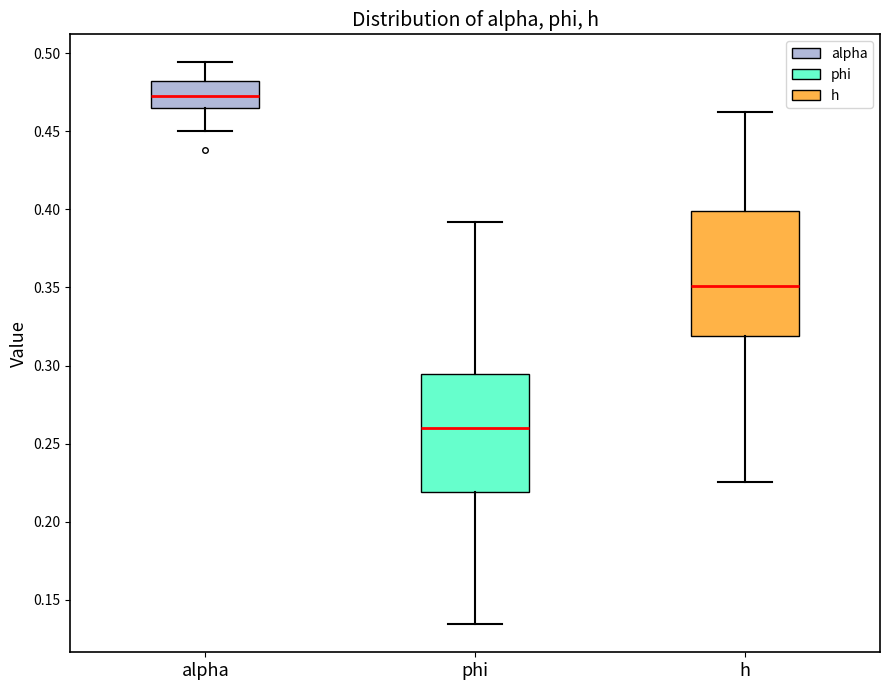

Where does the median line of the box for phi sit on the y-axis? The values are not printed on the chart, so give them approximately, as read against the axis.

0.260